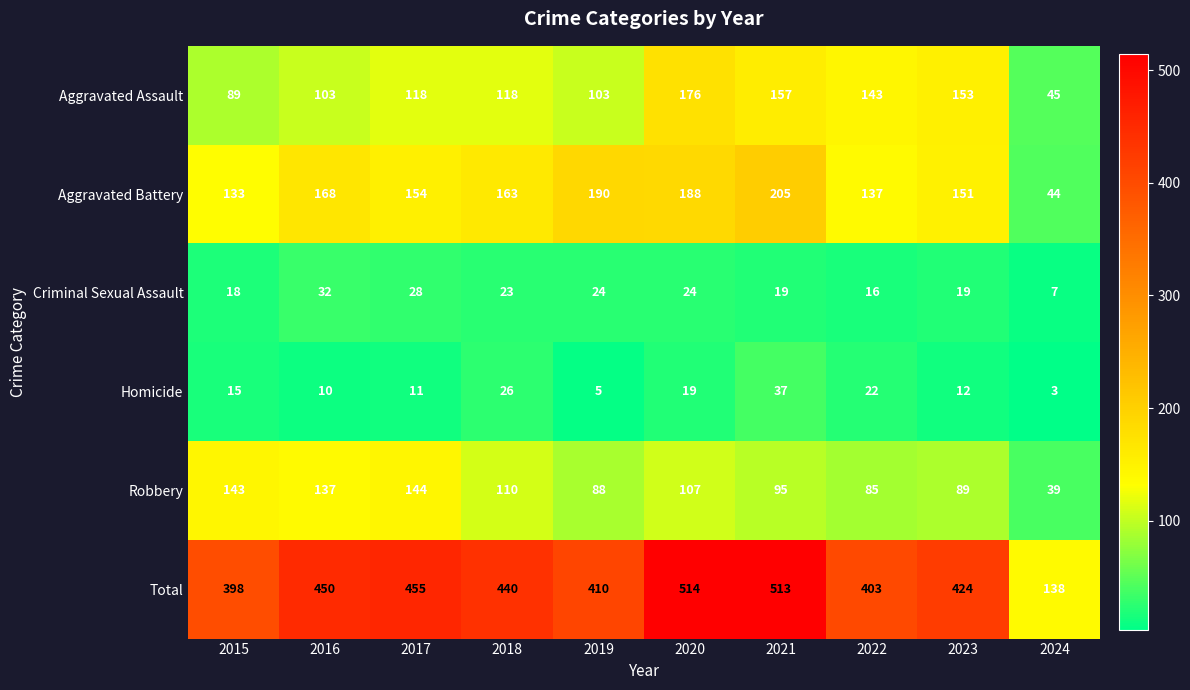

Which series has the widest spread of values?

Total